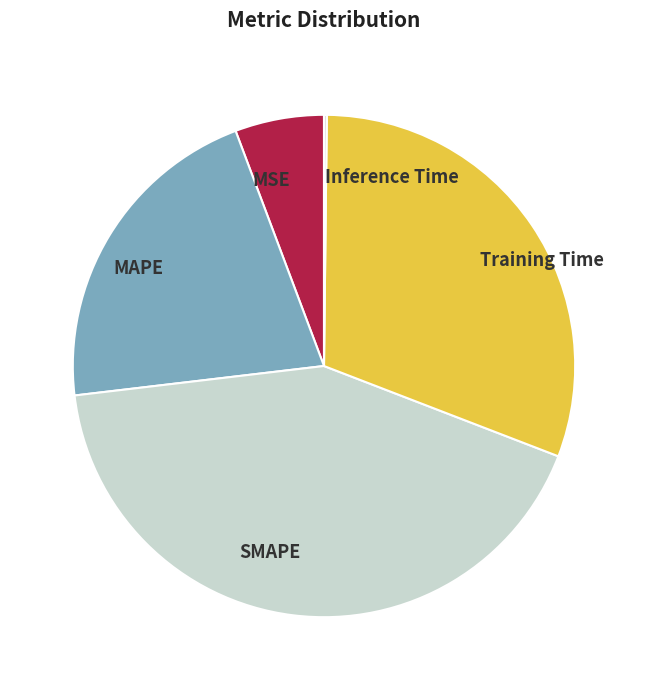

Which slice is the largest?

SMAPE